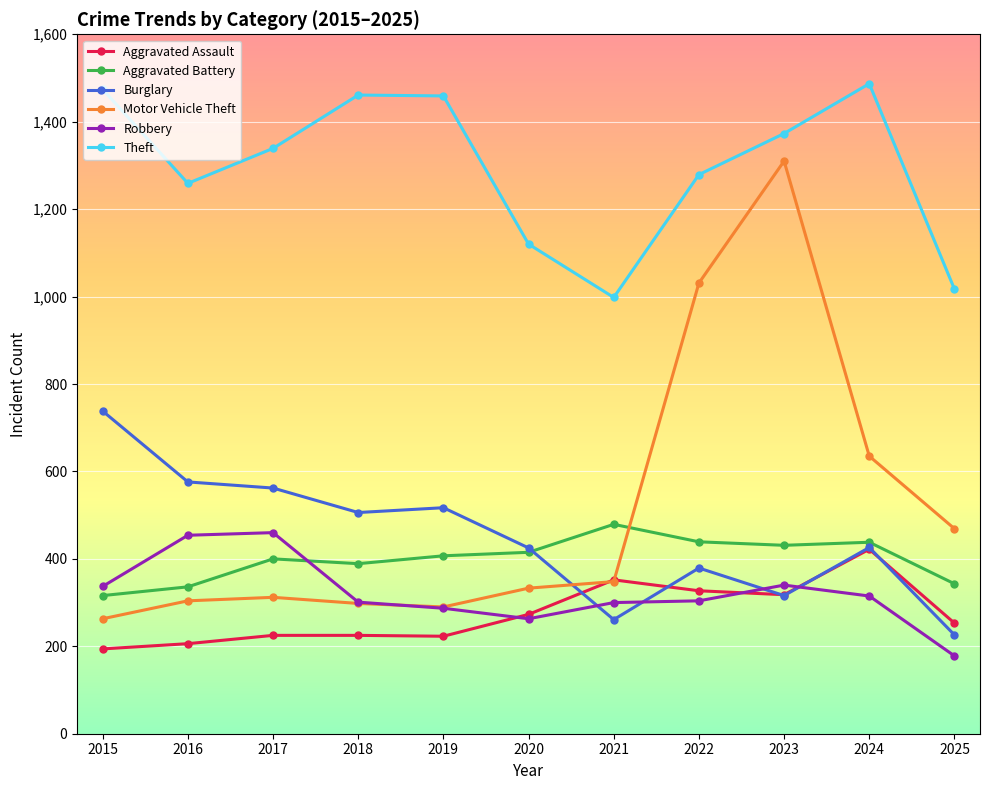

What is the value of the Aggravated Battery point at the 11th from the left?

343